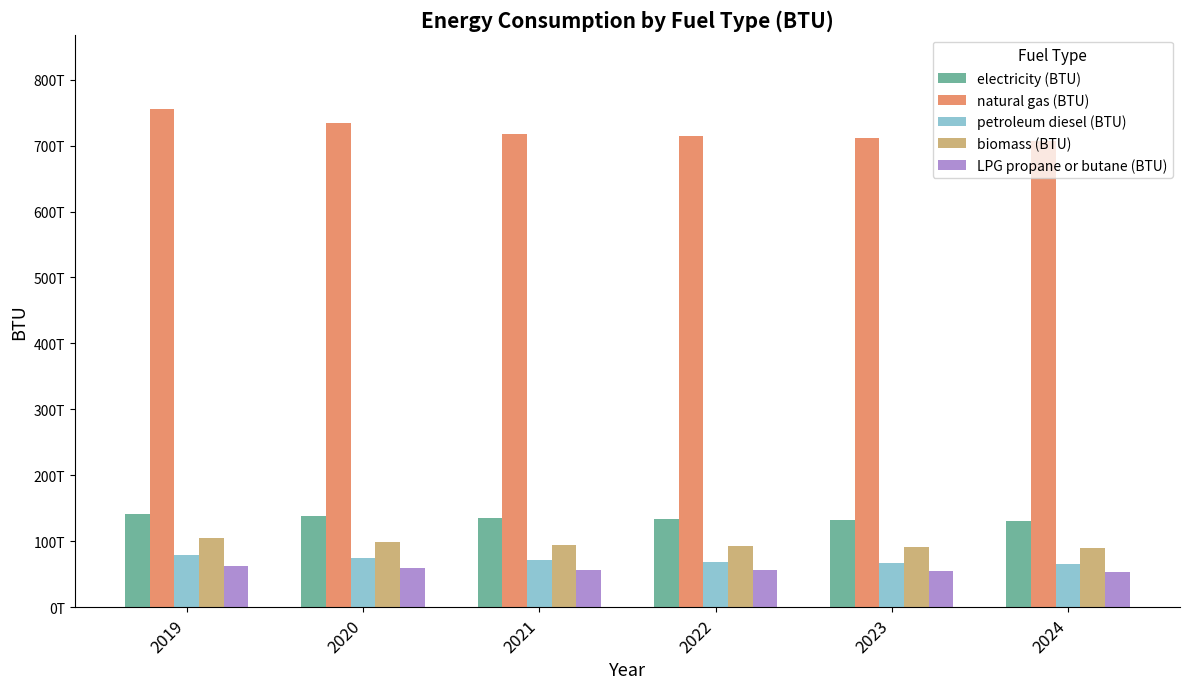

Does the chart contain any negative values?

No